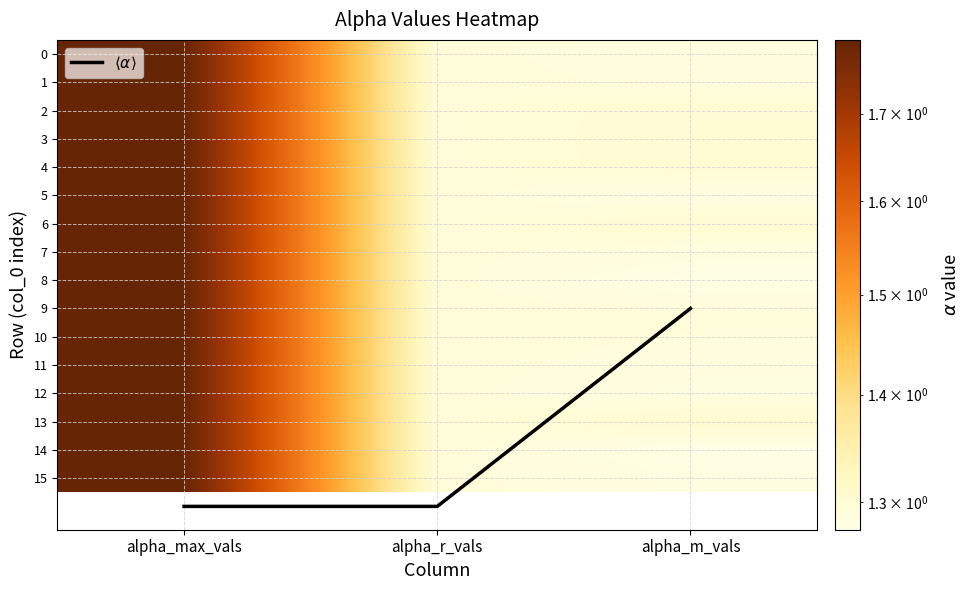

Which series has the largest total across all categories?

$\langle \alpha \rangle$